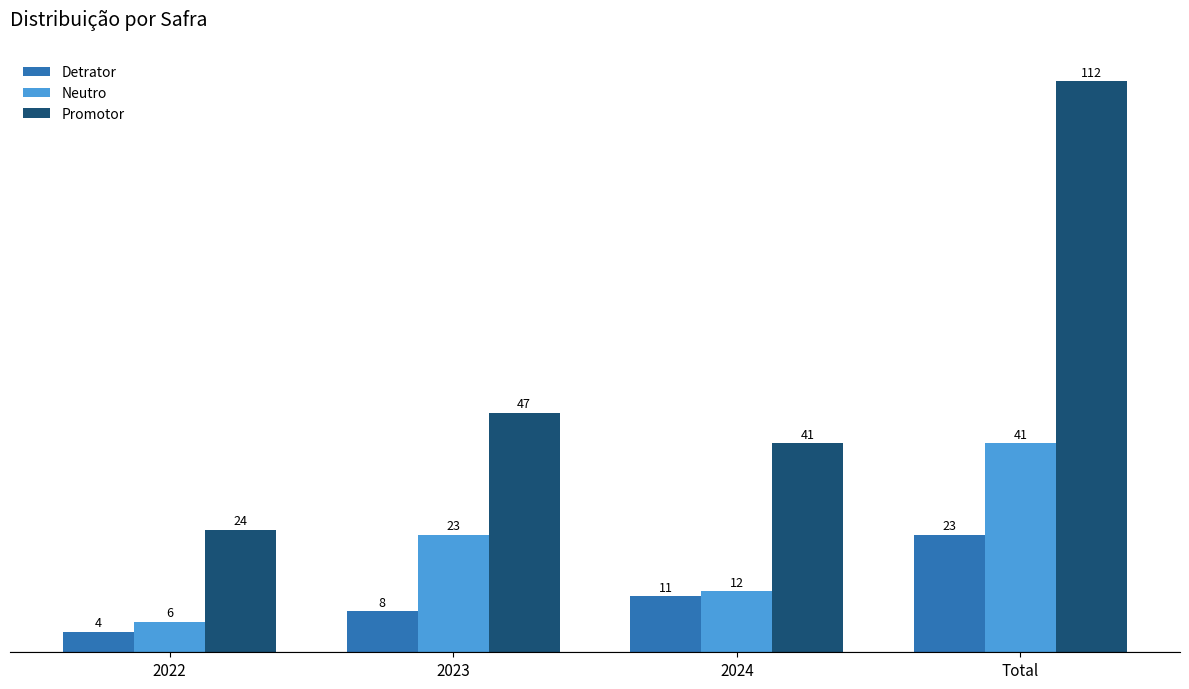

How many series are shown in this chart?

3